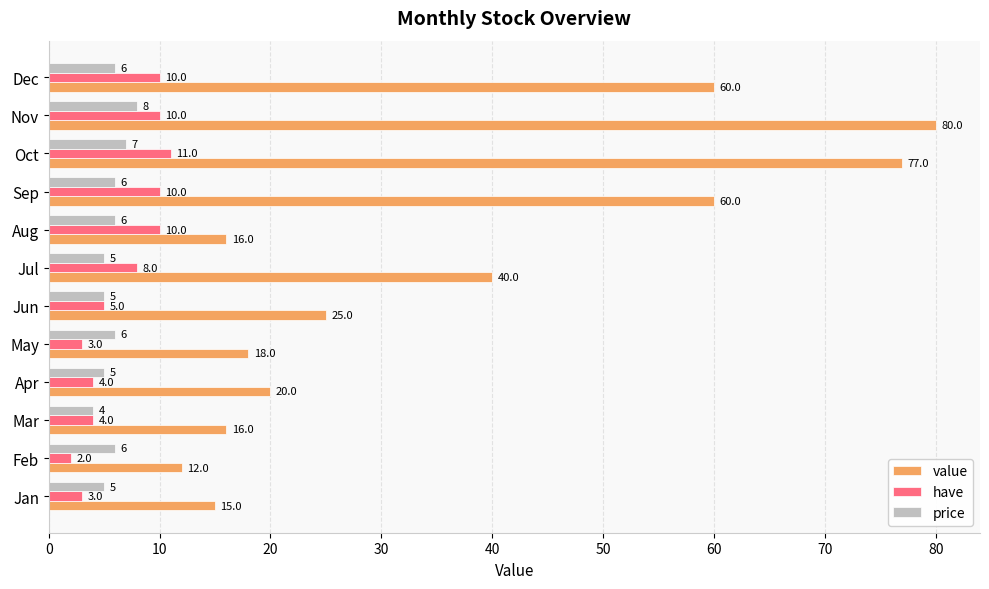

What is the sum of all have values?

80